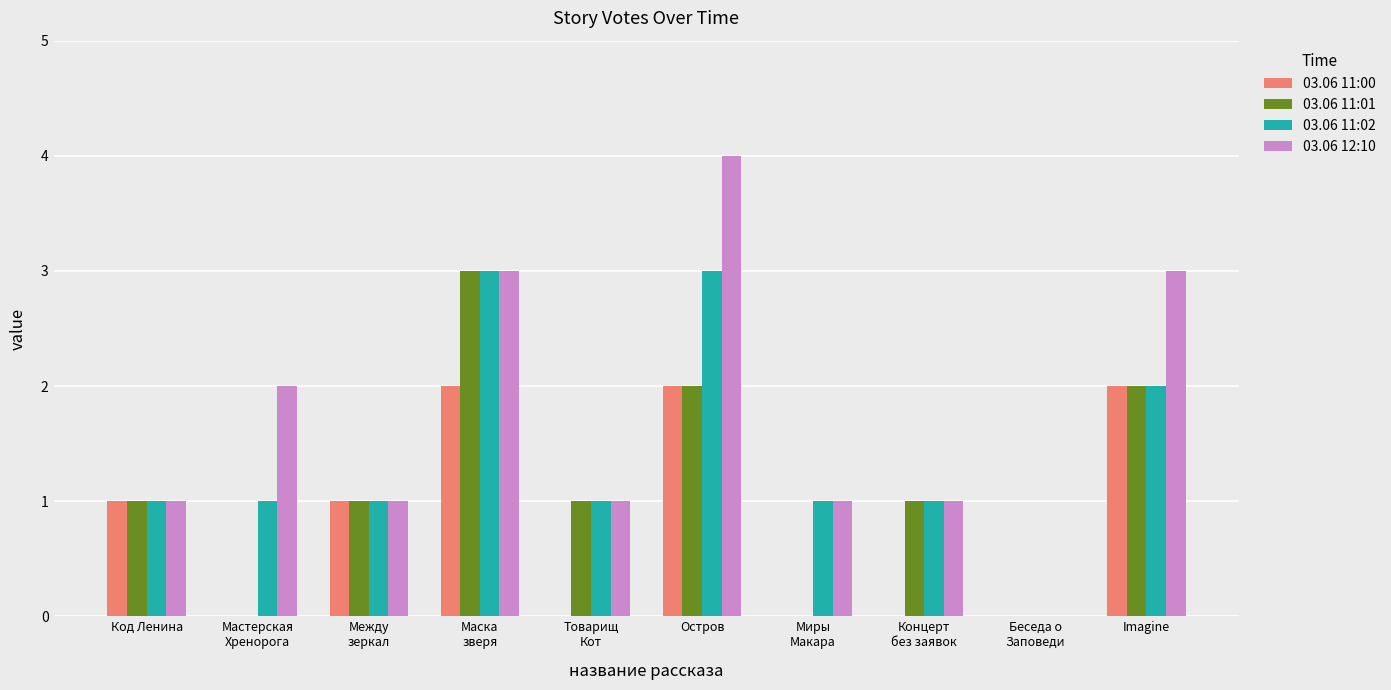

Are the bars horizontal?

No